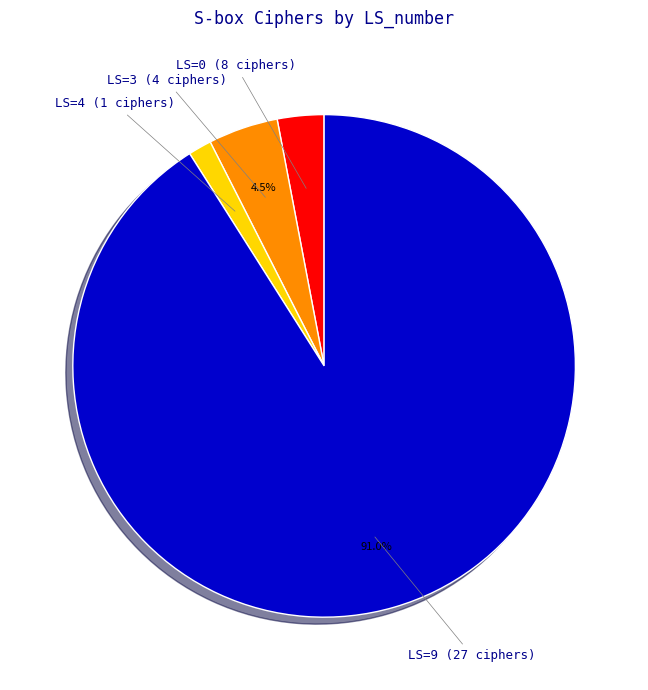

To the nearest percent, what is the difference between the largest and smallest slice percentages?

90%